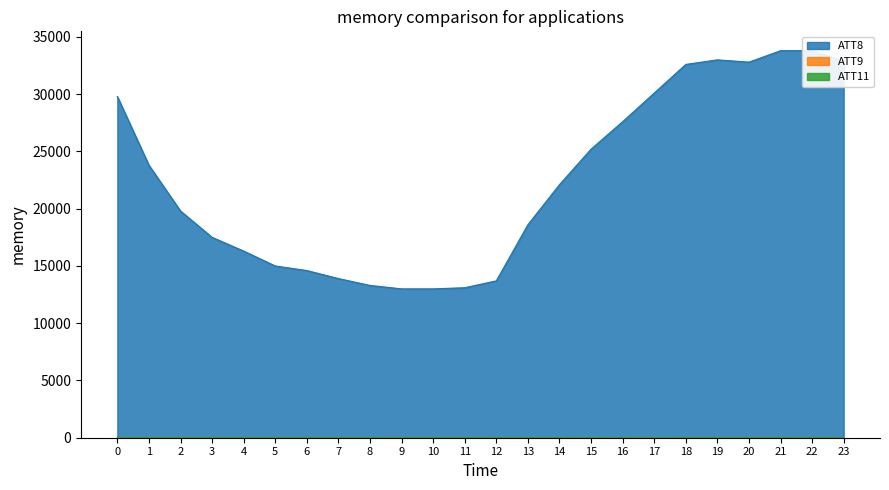

At which category does the chart reach its minimum across all series?

2